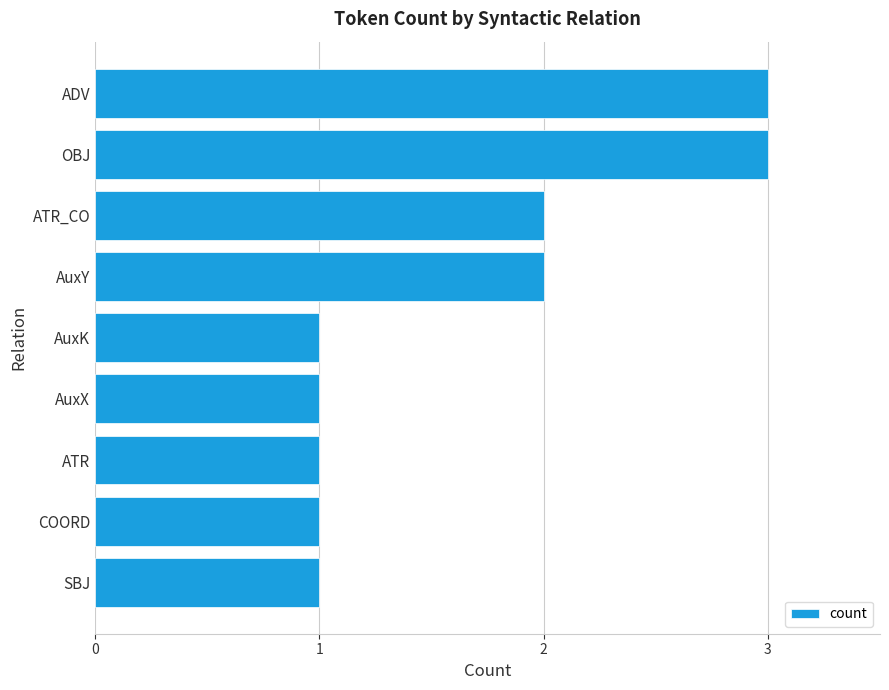

What is the sum of all values?

15